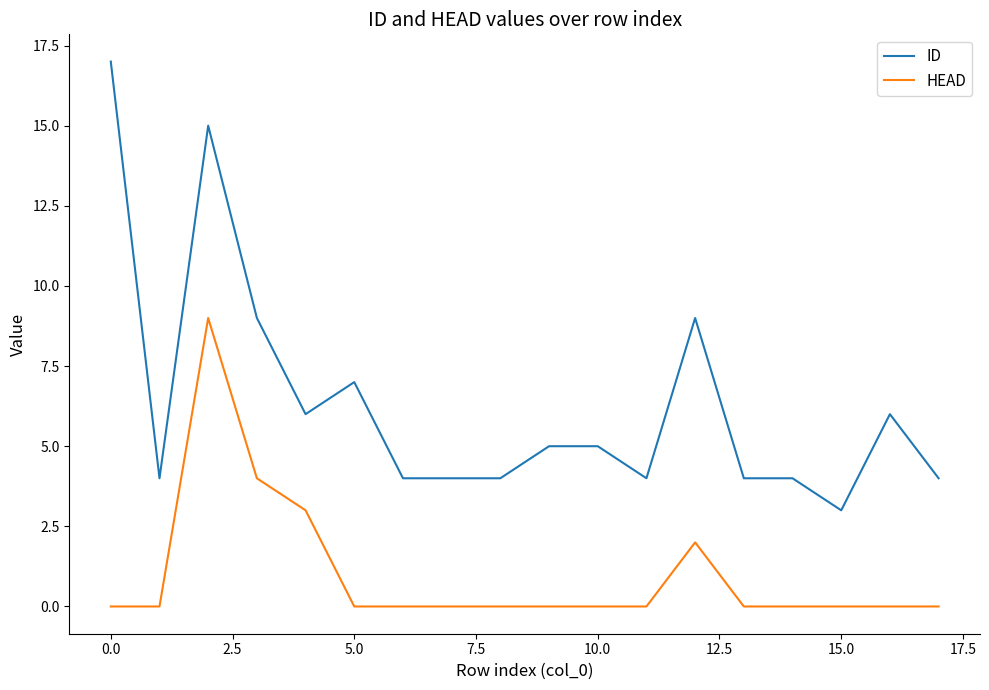

Does the chart have visible grid lines?

No